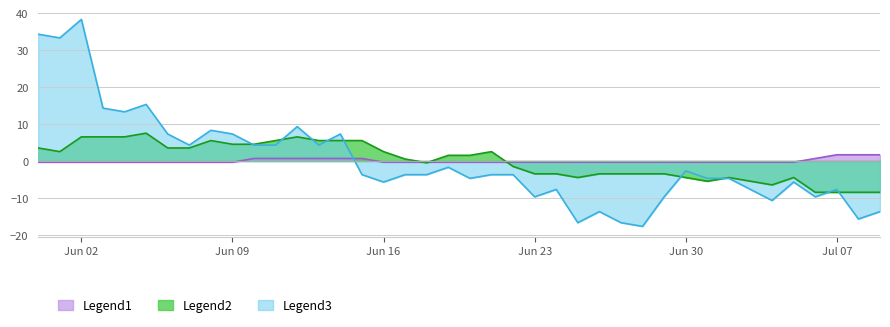

At which category is the sum across all series the highest?

Jun 02